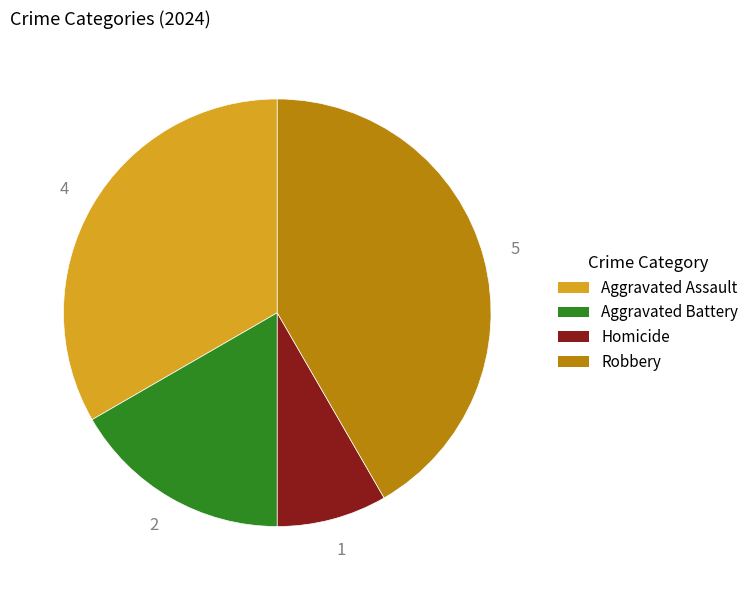

Do Homicide and Aggravated Battery together represent more than half of the pie?

No